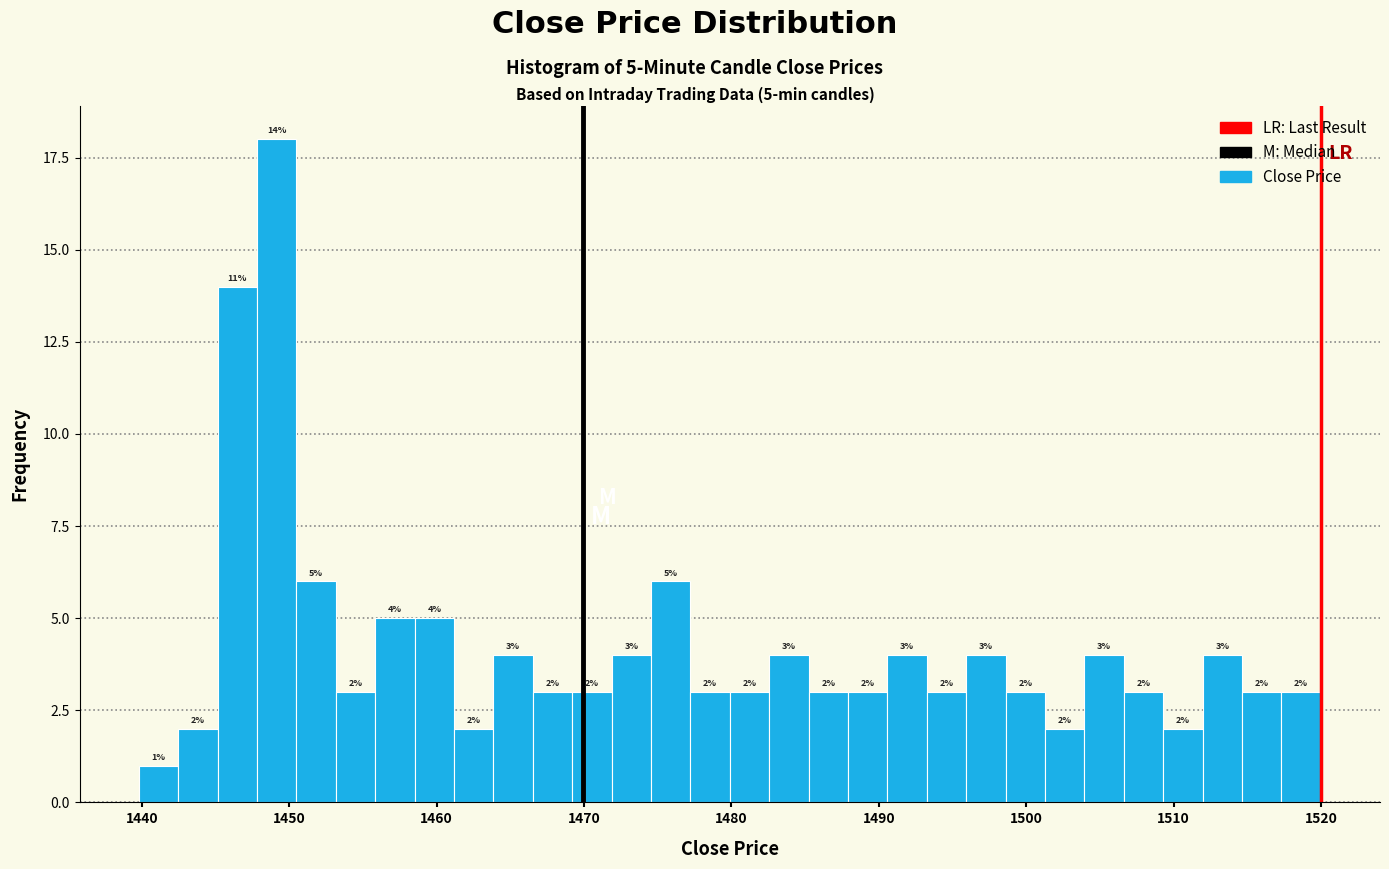

Around what value on the x-axis is the tallest bar? Give the approximate position of its centre, as read against the axis.

1449